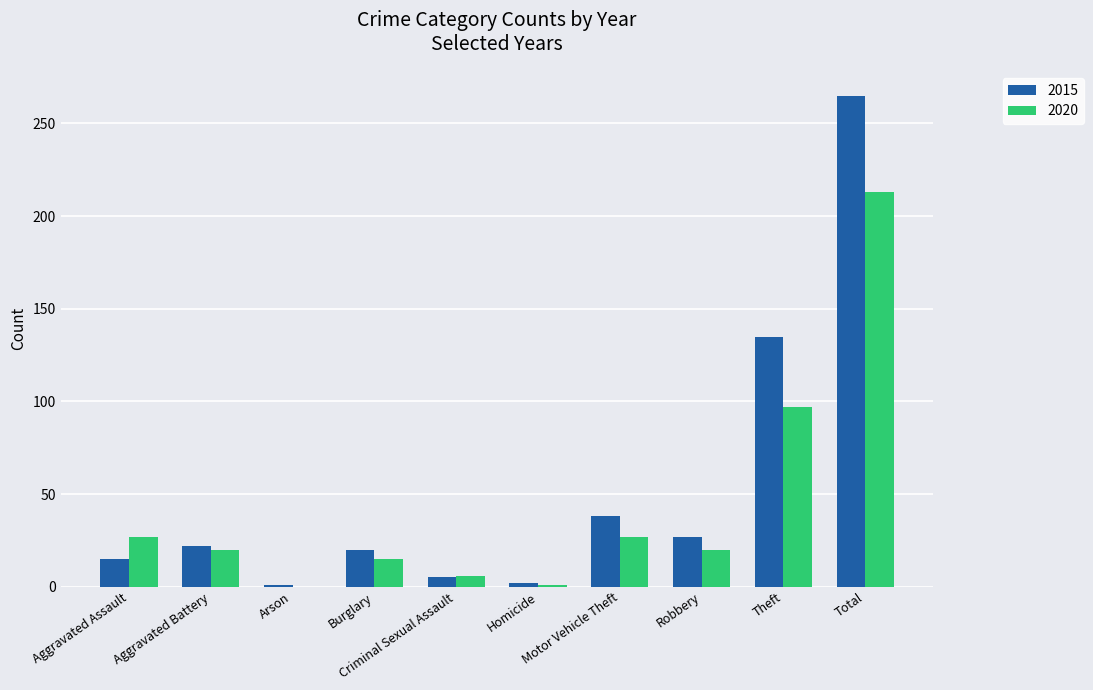

What is the difference between the highest and lowest values at Burglary?

5